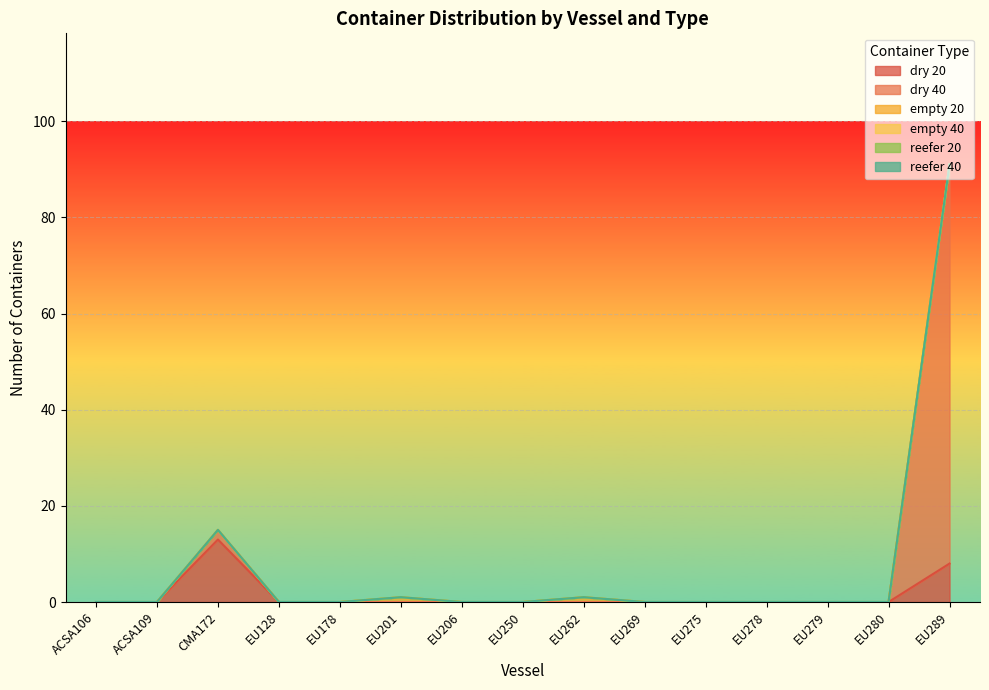

What is the label of the 15th point from the right?

ACSA106